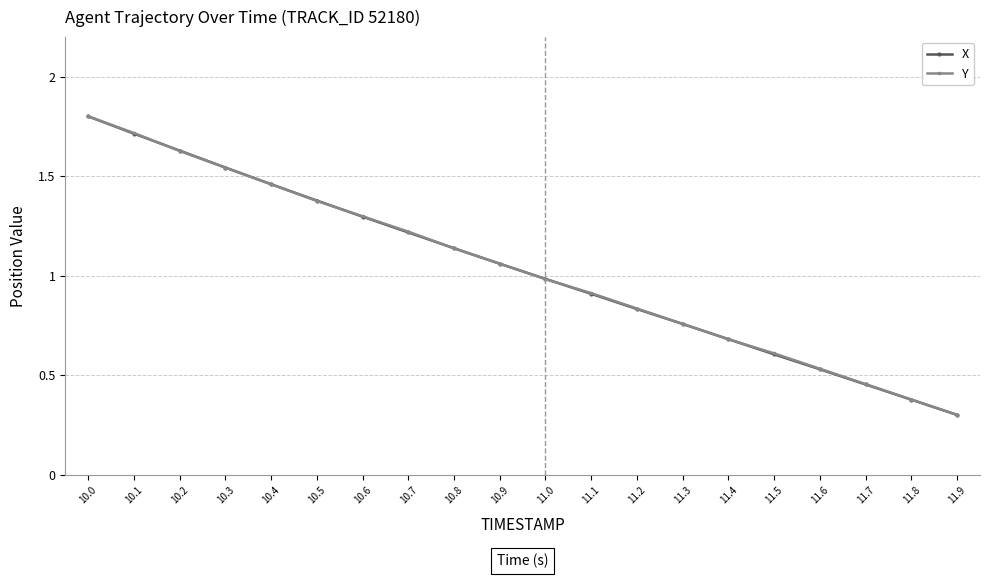

What is the label of the 15th point from the left?

11.4